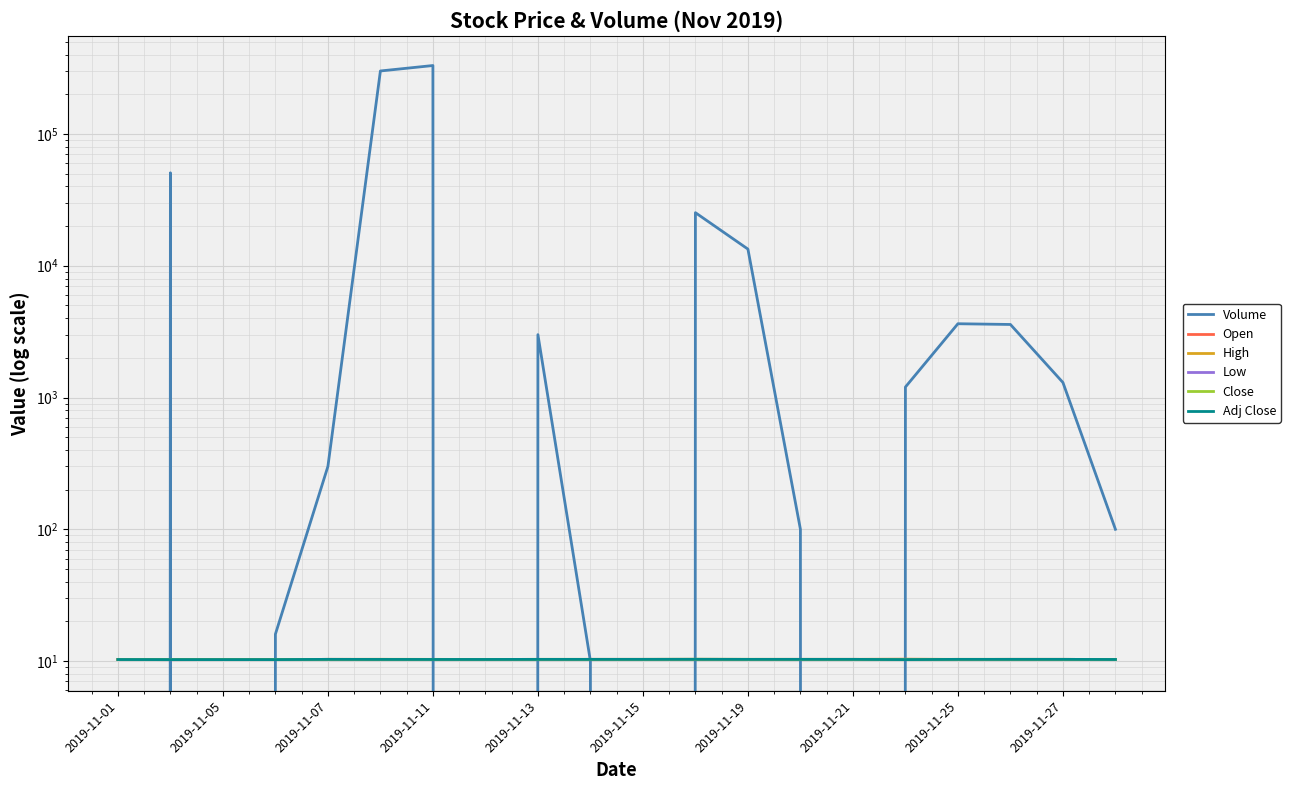

Rank the series at 2019-11-25 from highest to lowest value.

Volume, High, Close, Adj Close, Open, Low